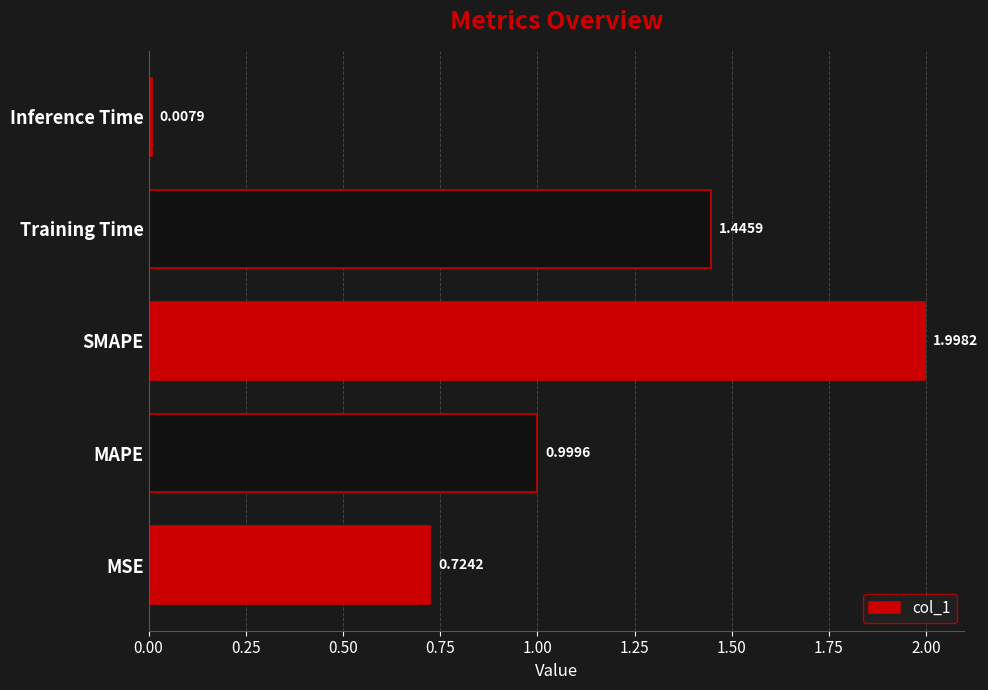

At which category does the chart reach its minimum across all series?

Inference Time